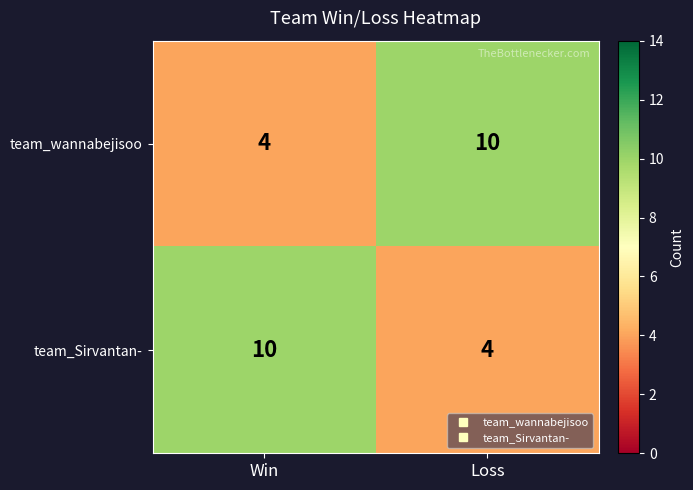

What is the minimum value for team_wannabejisoo?

4